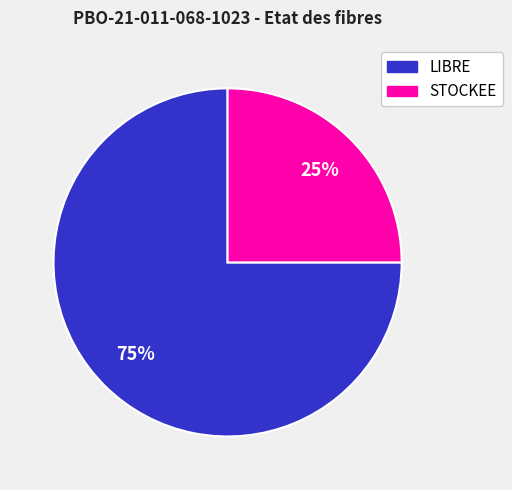

To the nearest percent, what is the difference between the largest and smallest slice percentages?

50%